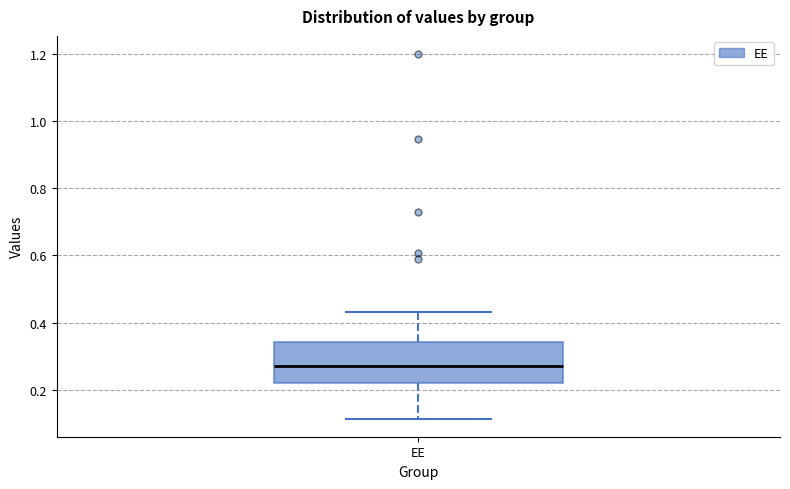

Read this box plot against the y-axis: the position of the median line, the range covered by the box, and the ends of both whiskers. The values are not printed on the chart, so give them approximately, as read against the axis.

median 0.28, box 0.22 to 0.34, whiskers 0.12 to 0.44